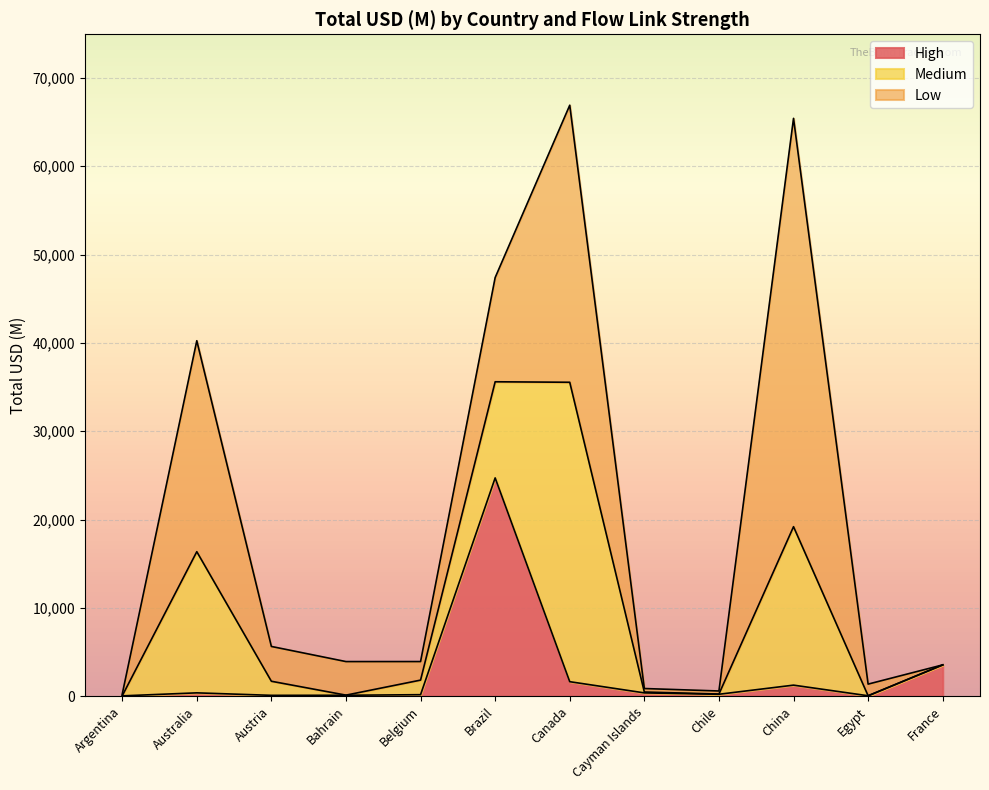

True or false: Medium has a value of 10881.6 at Brazil.

True